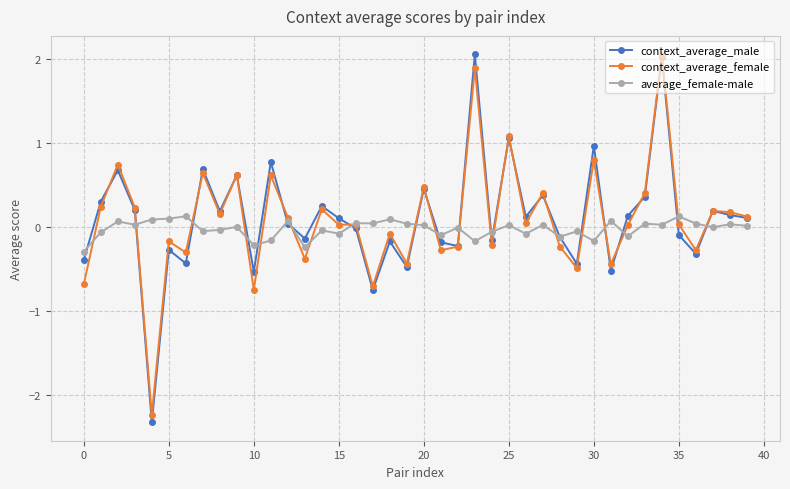

What is the lowest value of the context_average_male series?

-2.3